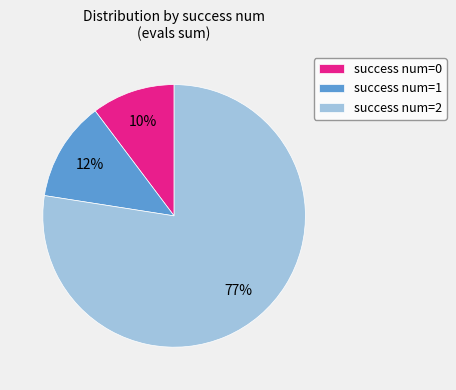

Count the number of slices in the pie.

3